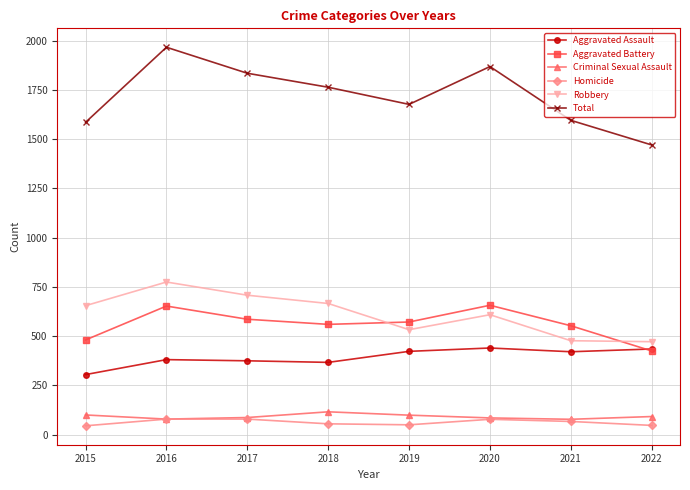

In Total, how many points are lower than both neighbors (excluding endpoints)?

1